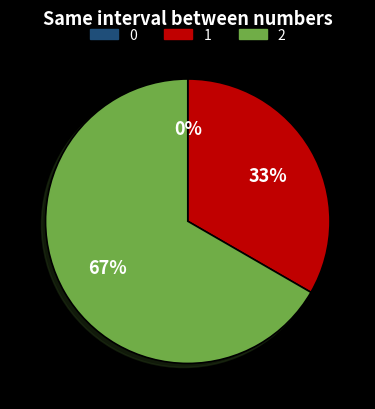

To the nearest percent, what is the difference between the largest and smallest slice percentages?

67%